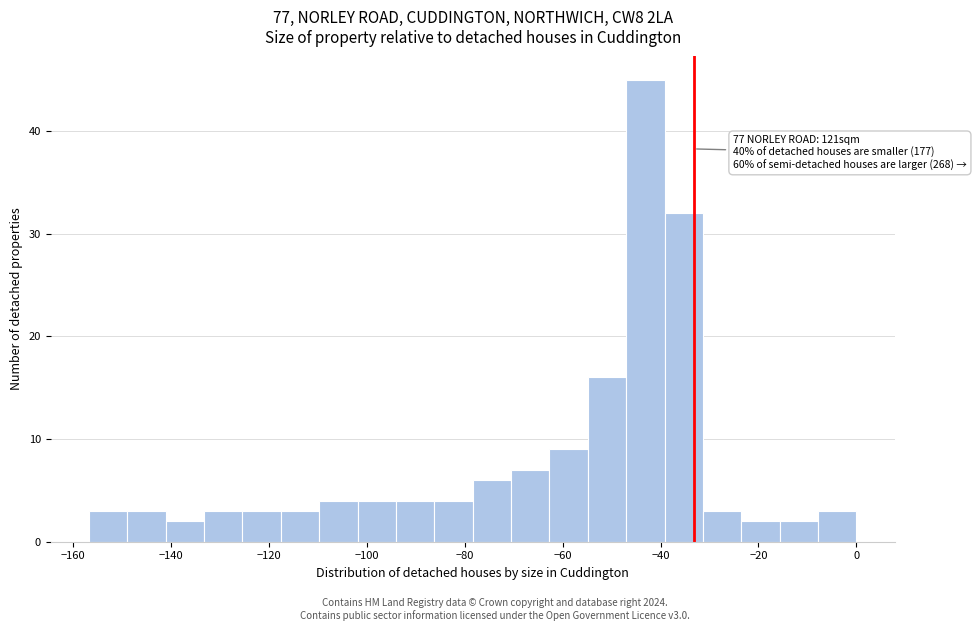

Read against the x-axis, roughly where is the centre of the tallest bar?

-44